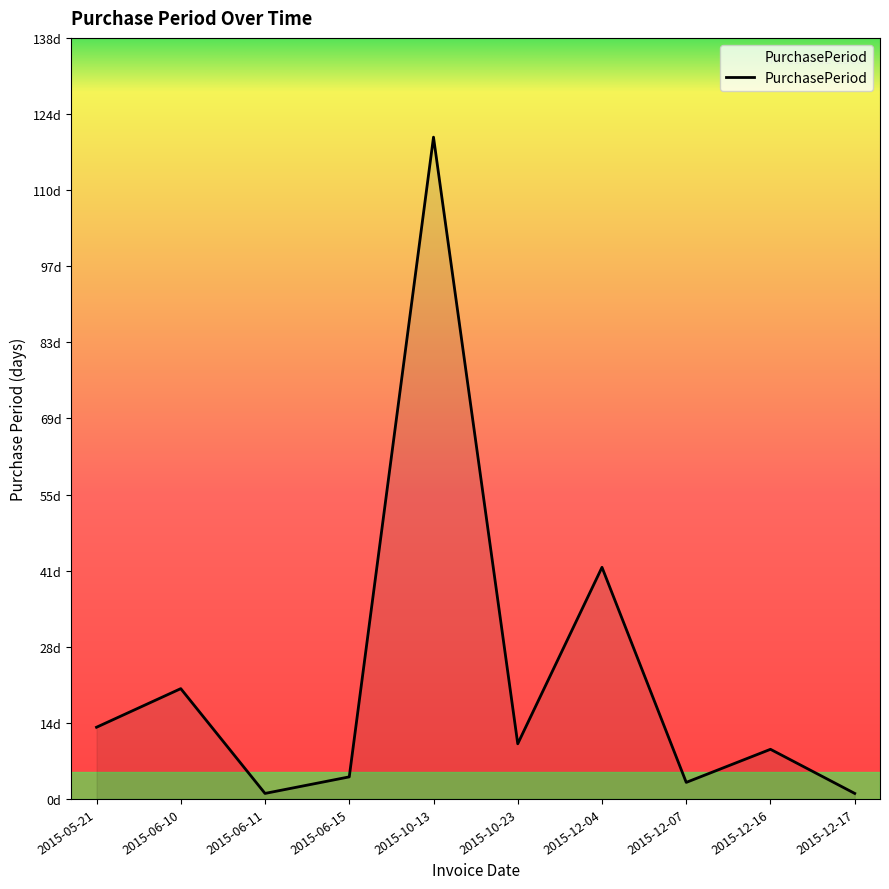

The chart shows a value of 6 at 2015-06-15. True or false?

False